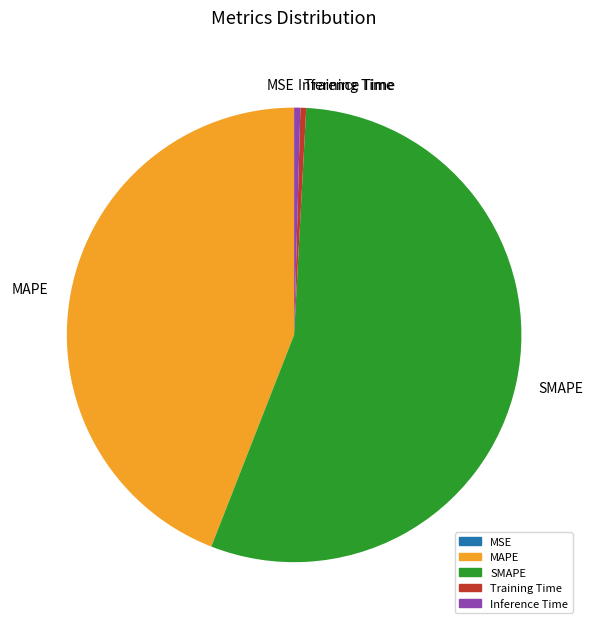

Combined, do Inference Time and MAPE account for over 50%?

No